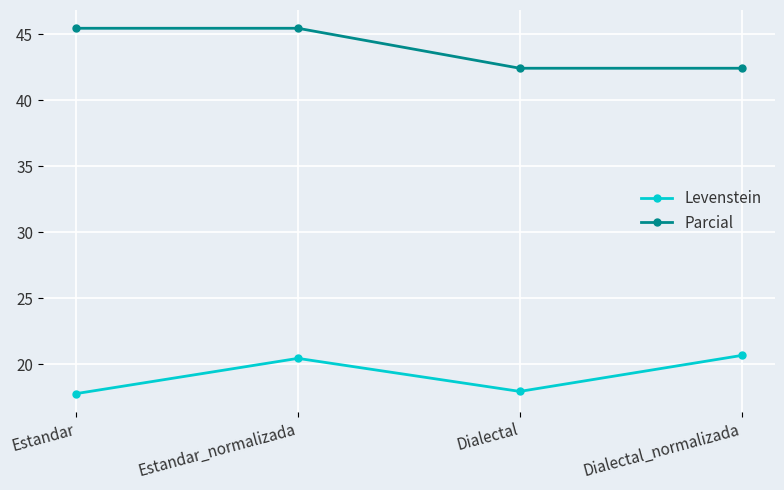

Reading left to right, list all the values displayed in this chart.

Levenstein: Estandar=17.8	Estandar_normalizada=20.4	Dialectal=17.9	Dialectal_normalizada=20.7
Parcial: Estandar=45.5	Estandar_normalizada=45.5	Dialectal=42.4	Dialectal_normalizada=42.4